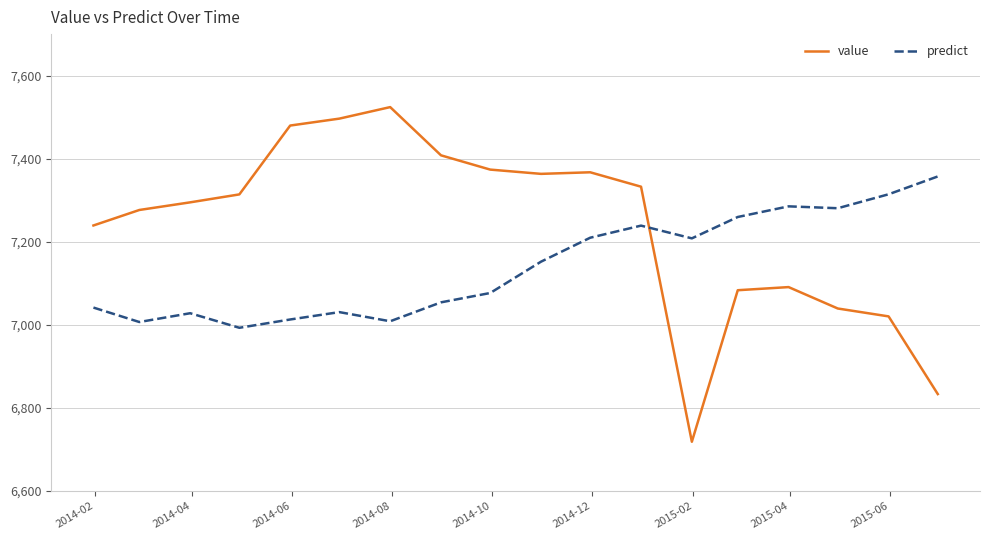

Rank the series by their maximum value, from lowest to highest.

predict, value